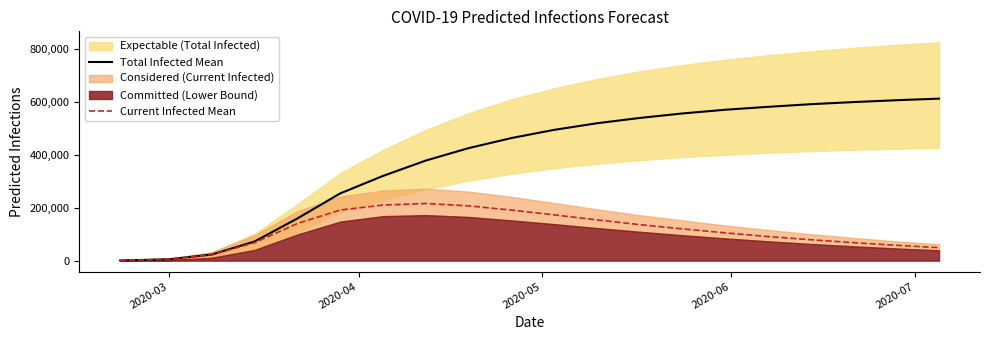

How many data points in Total Infected Mean are less than 494000?

10